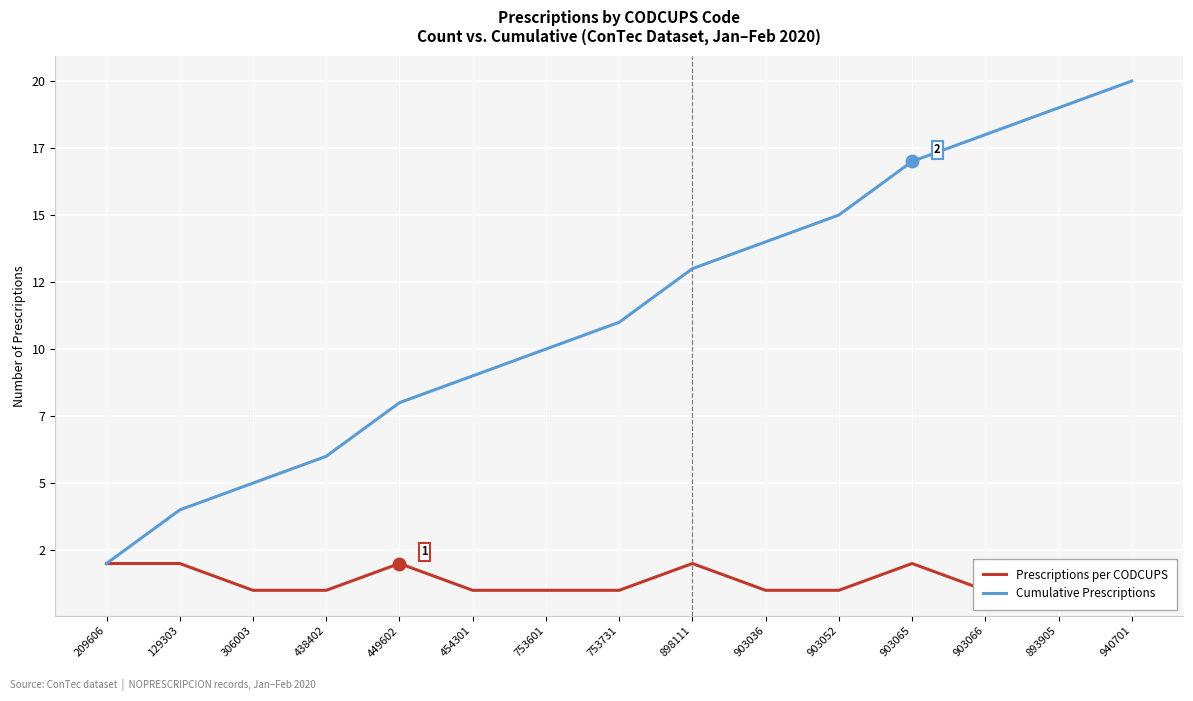

What is the total value across all series at 903036?

15